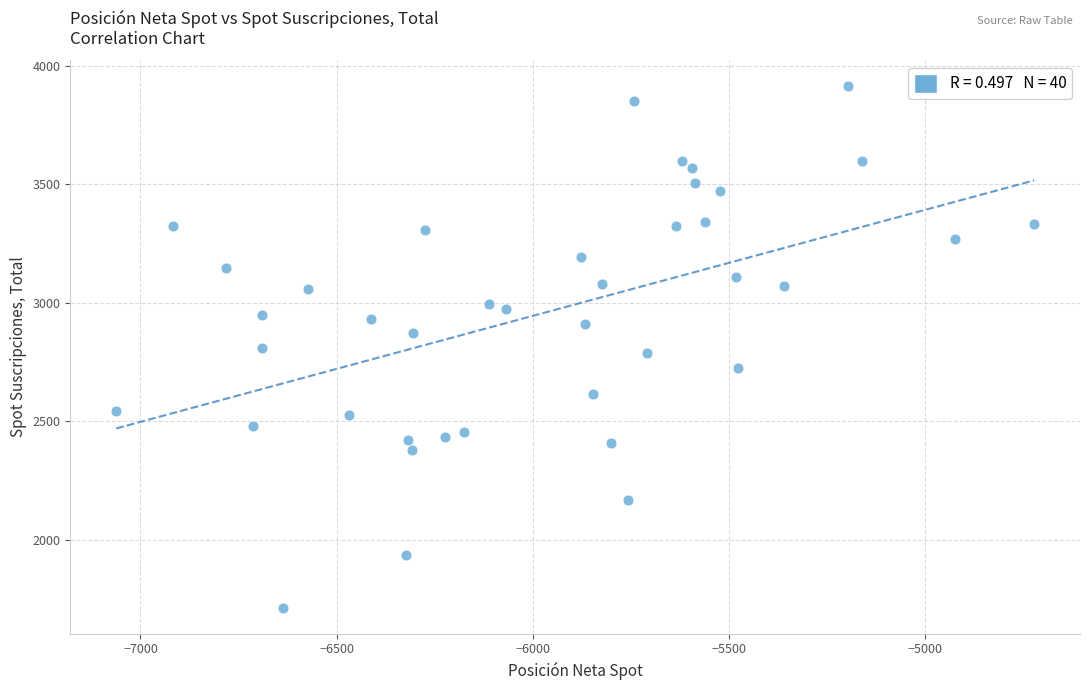

What is the range of X values (max minus min)?

2341